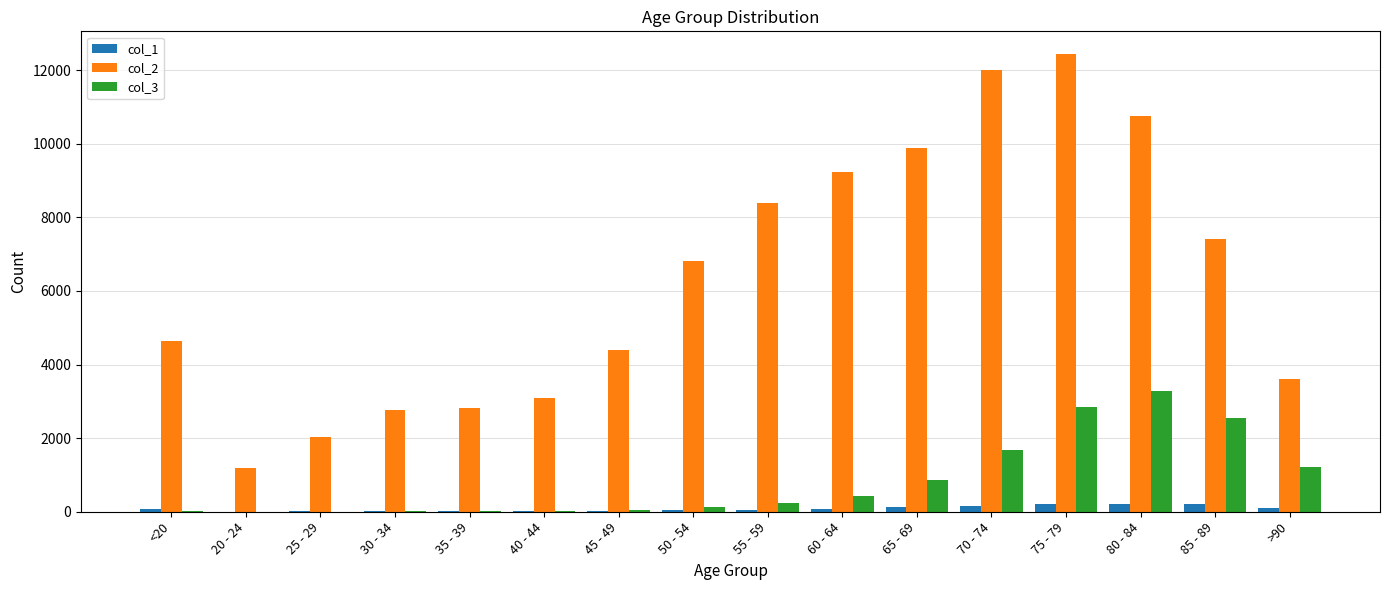

What is the sum of all col_3 values?

13343